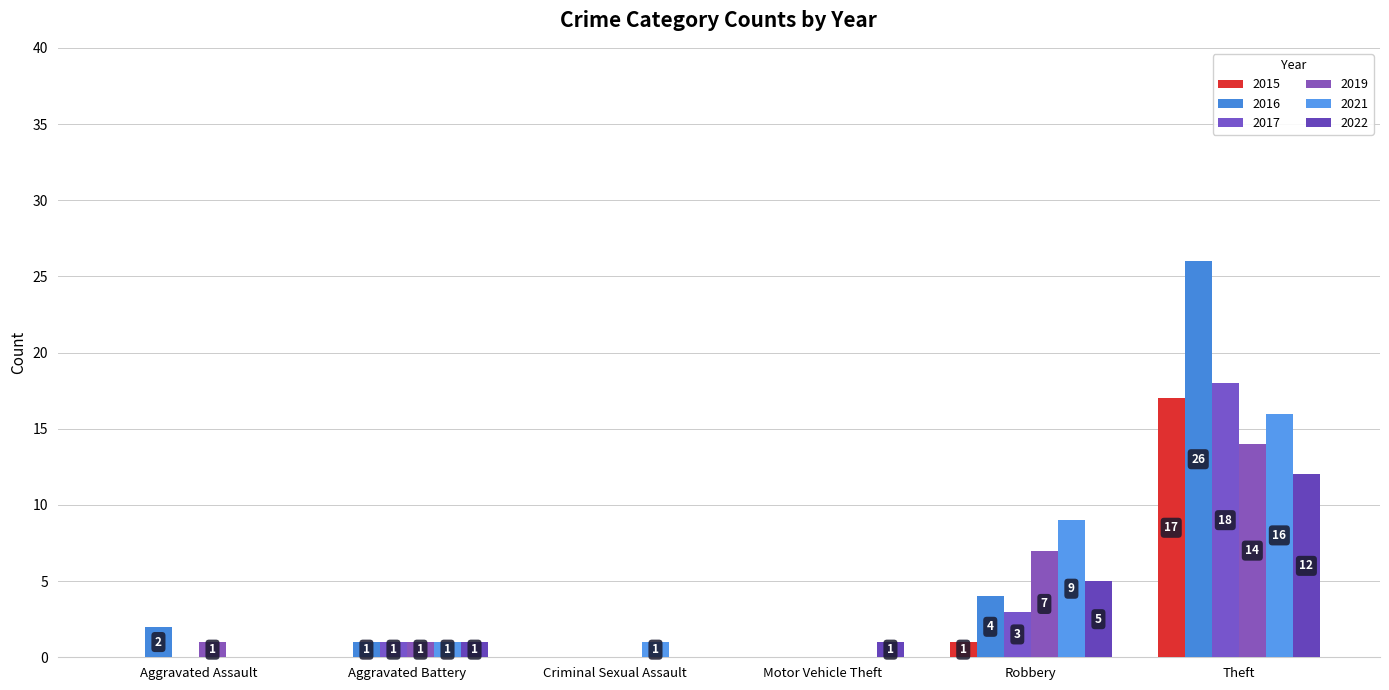

Count the number of data series in this chart.

6